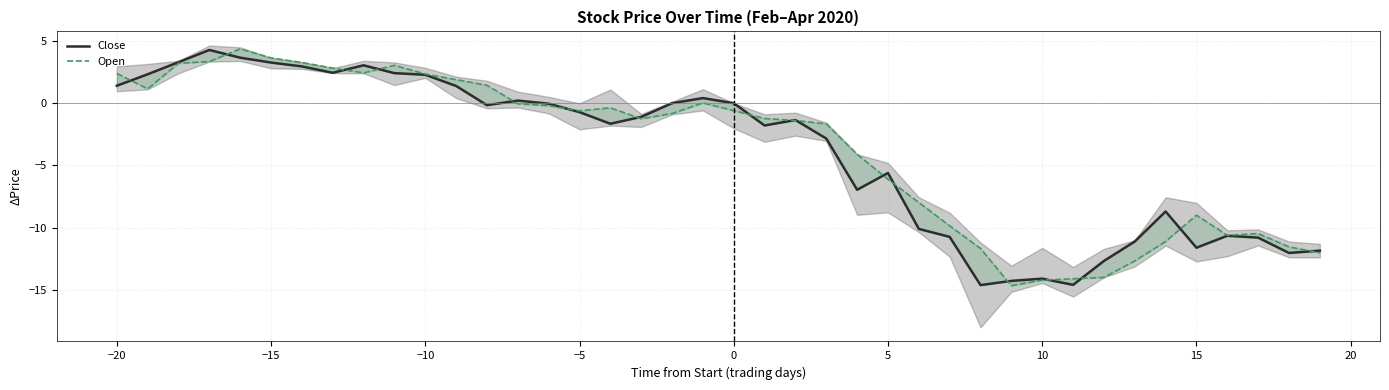

True or false: Open and Close intersect in this chart.

True